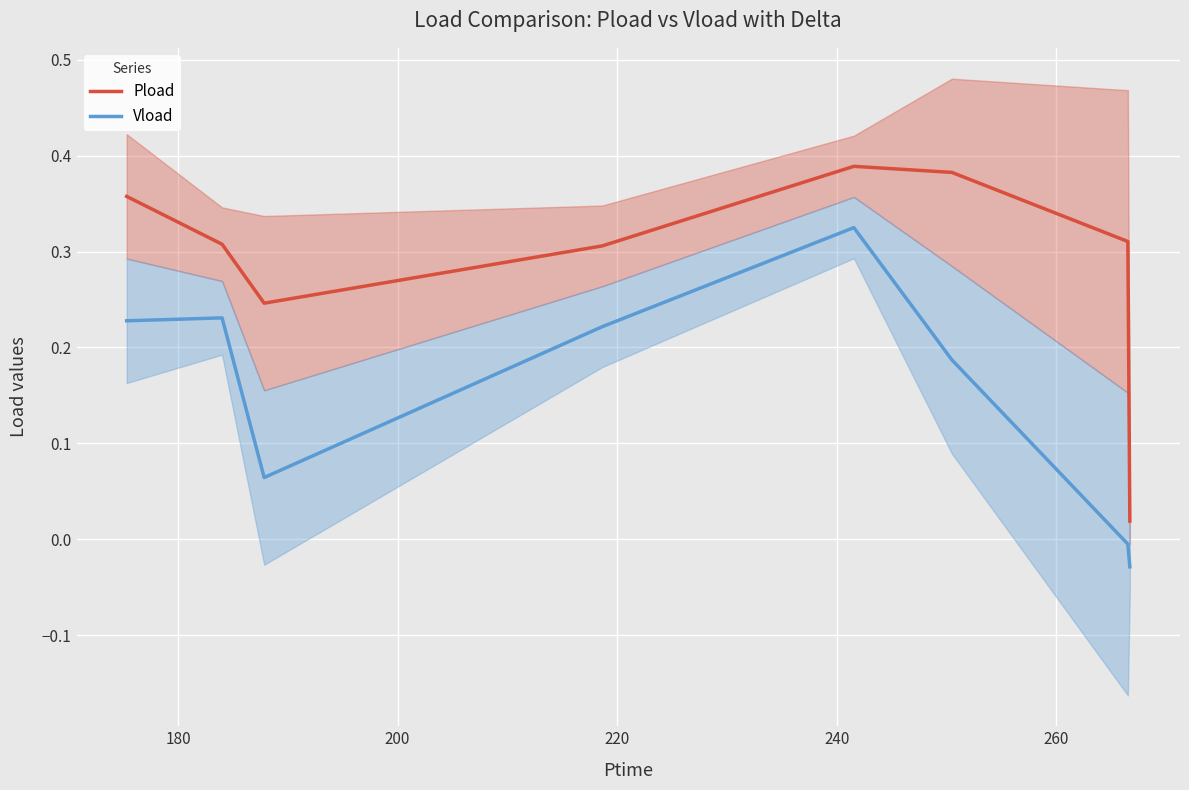

True or false: Pload and Vload intersect in this chart.

False